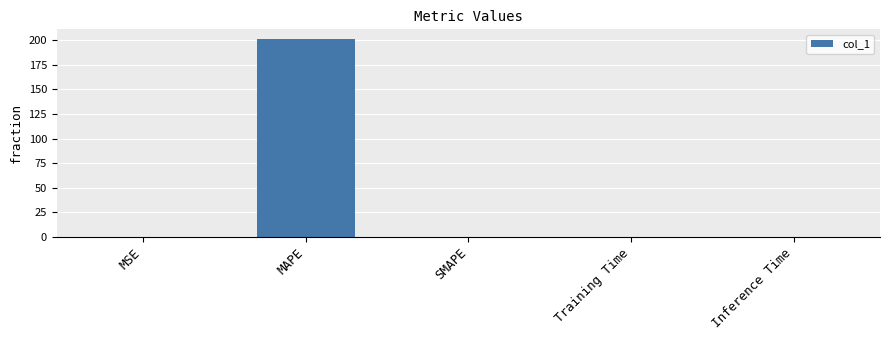

What is the approximate value at MAPE?

201.1